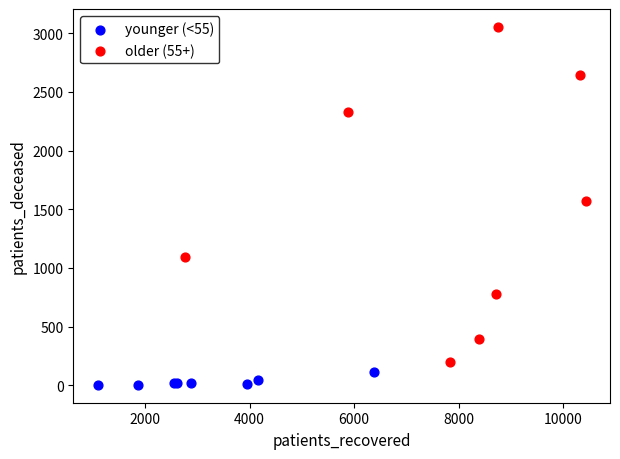

Which series contains the lowest Y value?

younger (<55)